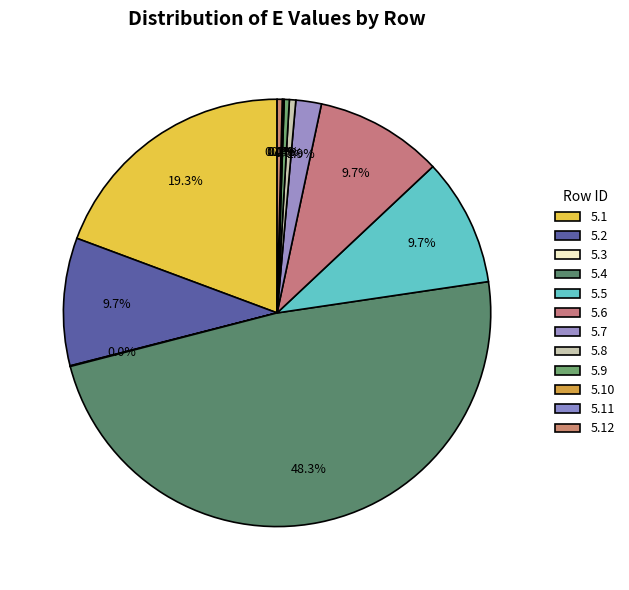

How many segments does this pie chart have?

12